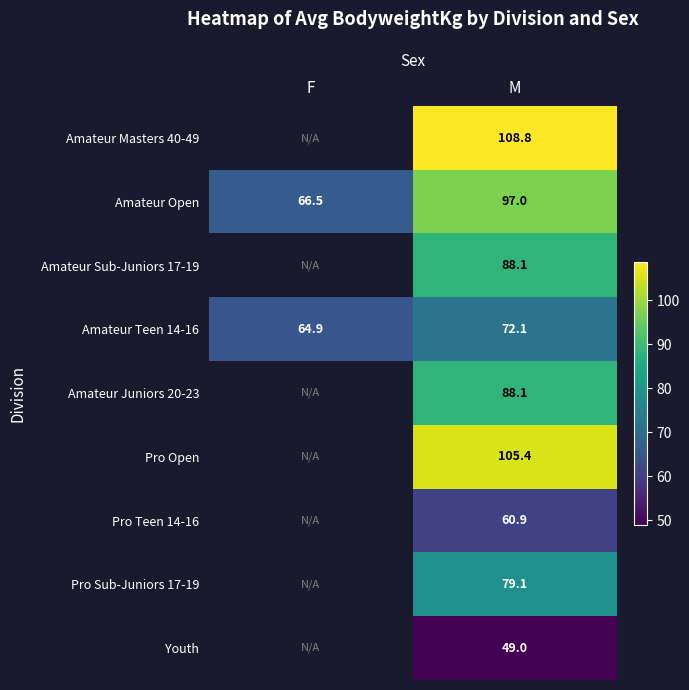

Is it true that Pro Sub-Juniors 17-19 equals 137.9 at M?

False